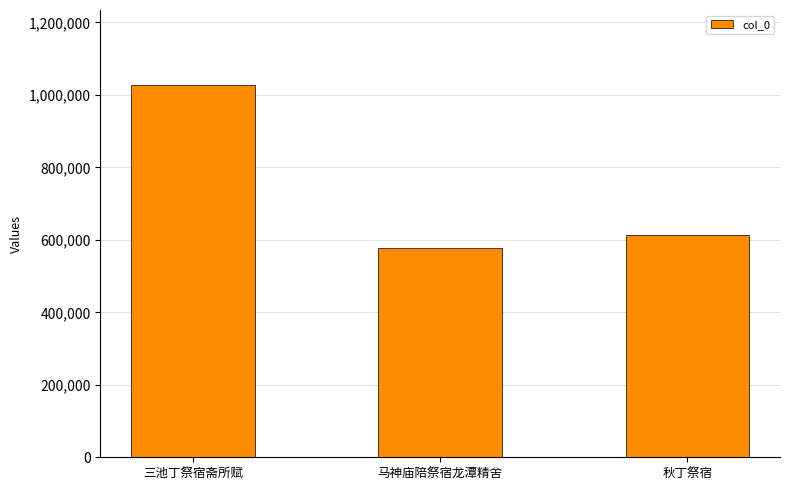

What is the difference between the maximum and minimum values?

451221